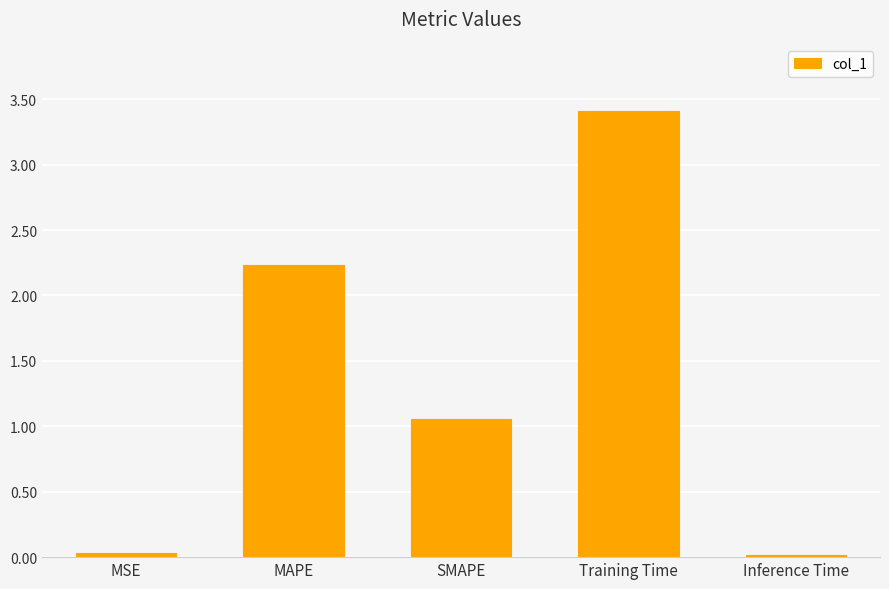

What is the difference between the values at SMAPE and MAPE?

1.2